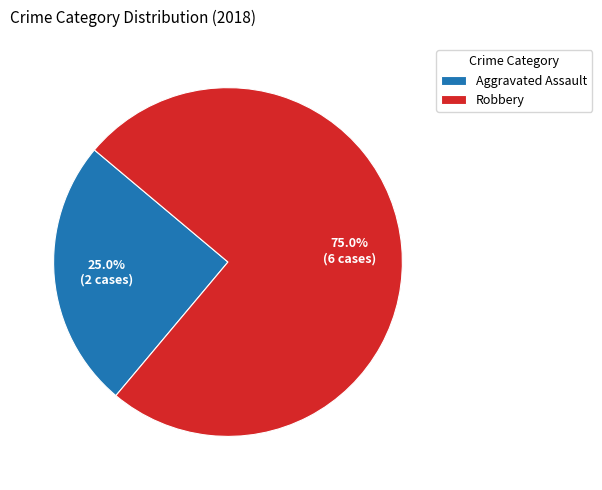

How many segments does this pie chart have?

2